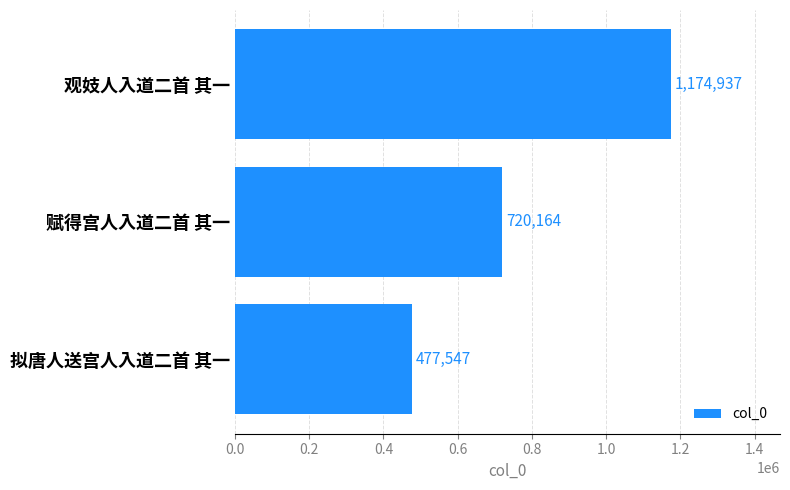

What is the value of the 2nd bar from the top?

720164